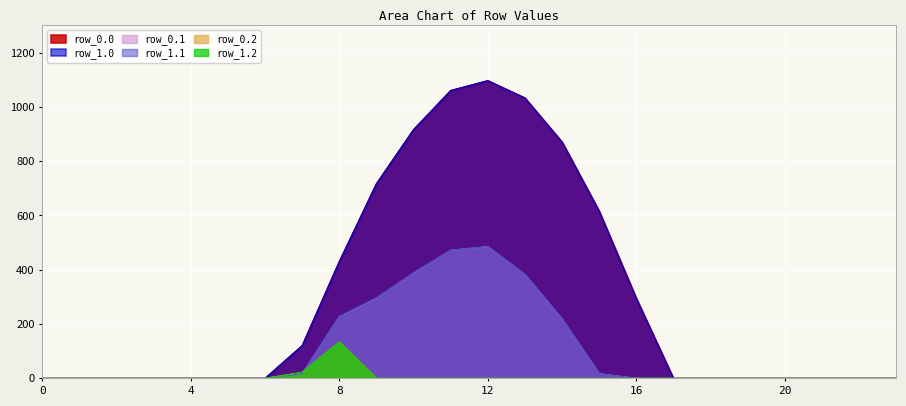

What is the difference between the second highest and minimum values in the row_0.0 series?

1060.3